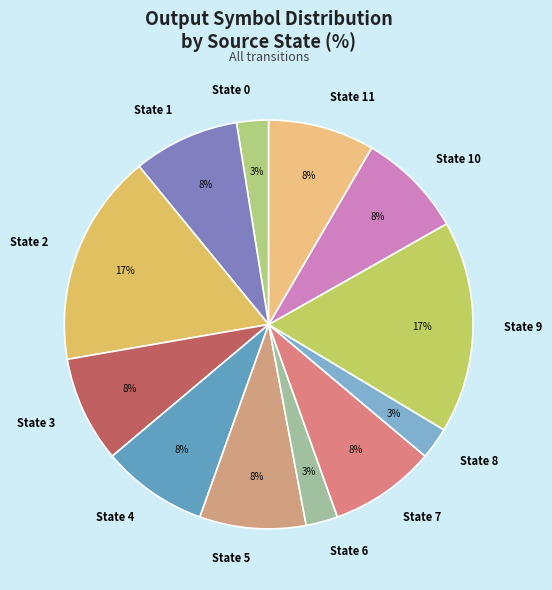

To the nearest percent, what percentage of the pie is State 0?

3%